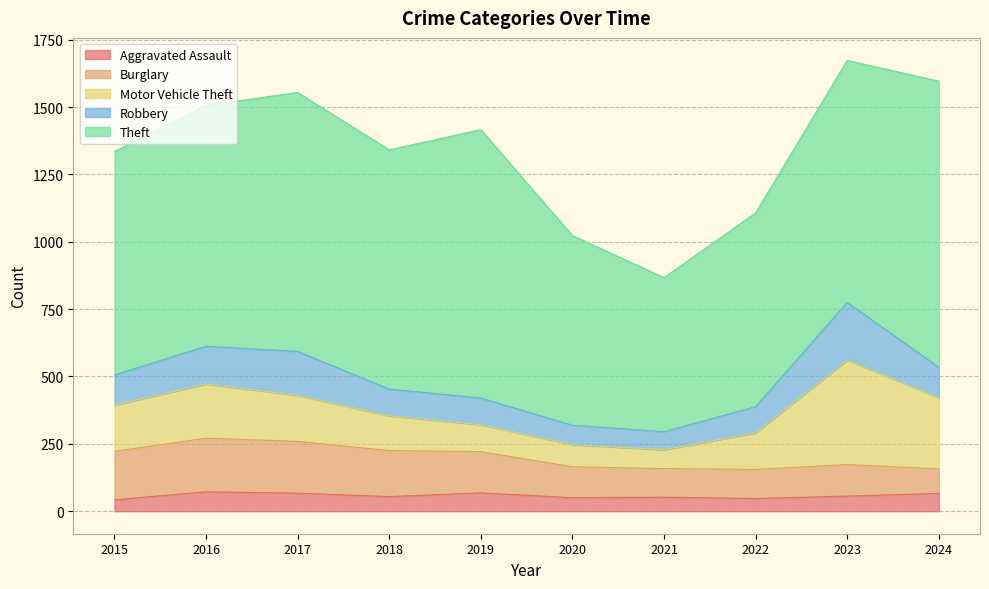

How many series are shown in this chart?

5